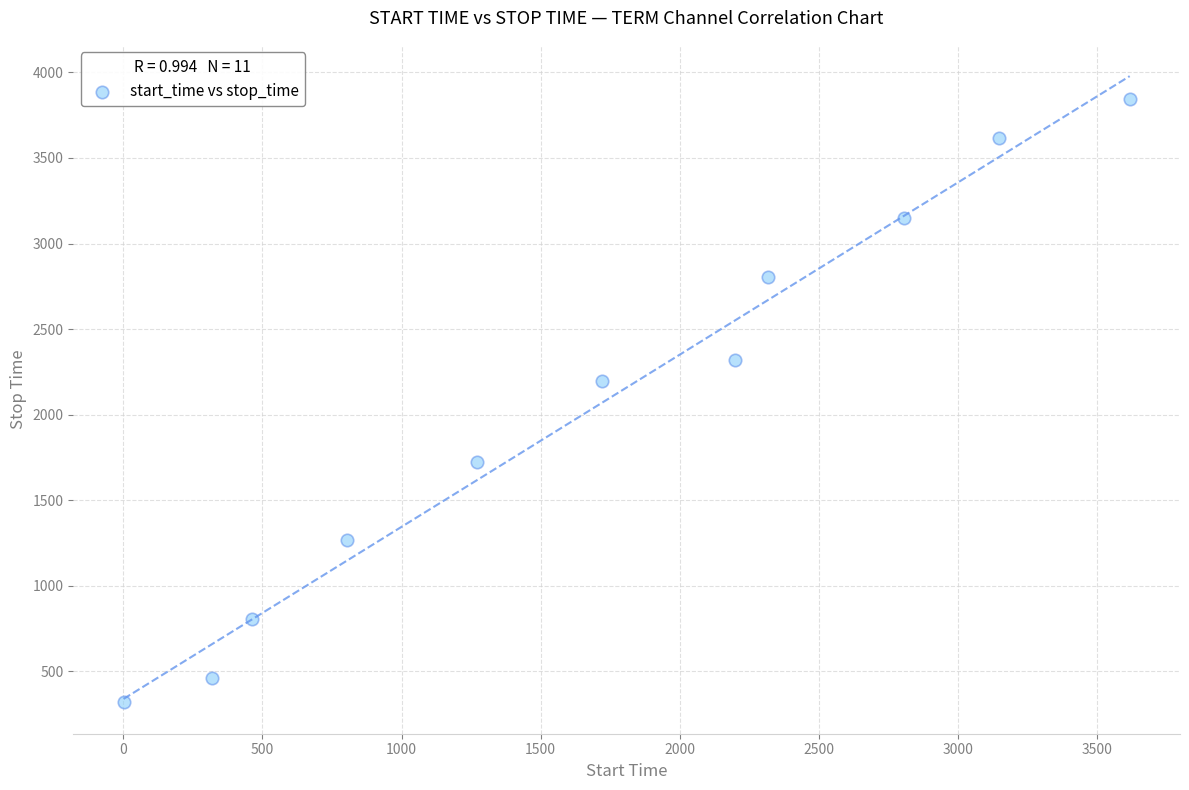

What is the average X value?

1697